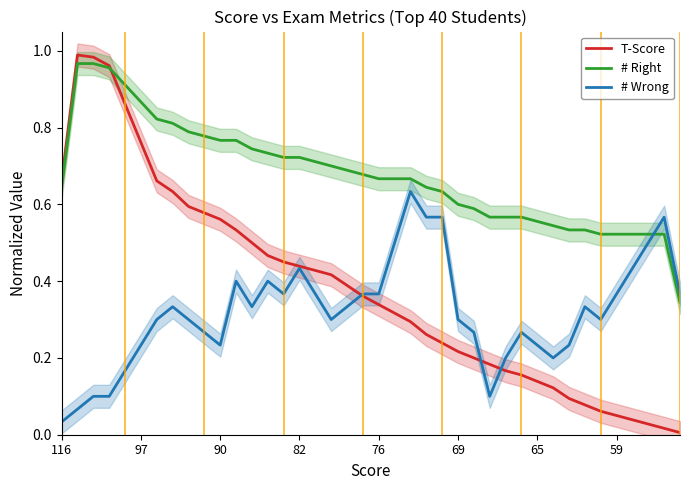

How many lines are shown in the chart?

3